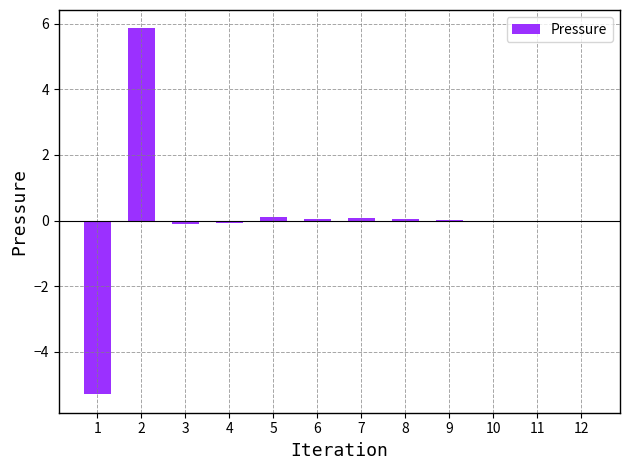

Is it true that the value at 11 is -0.0?

True